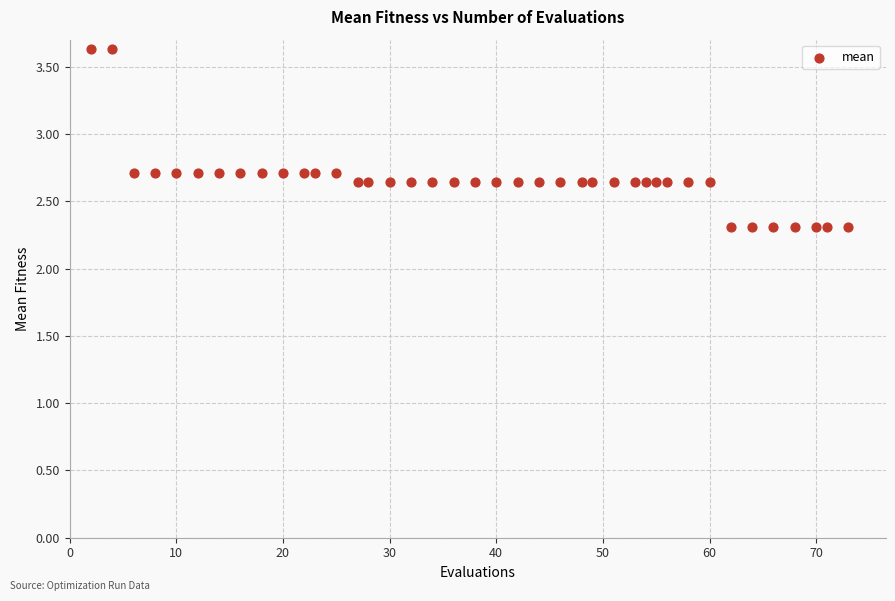

What is the range of Y values (max minus min)?

1.3